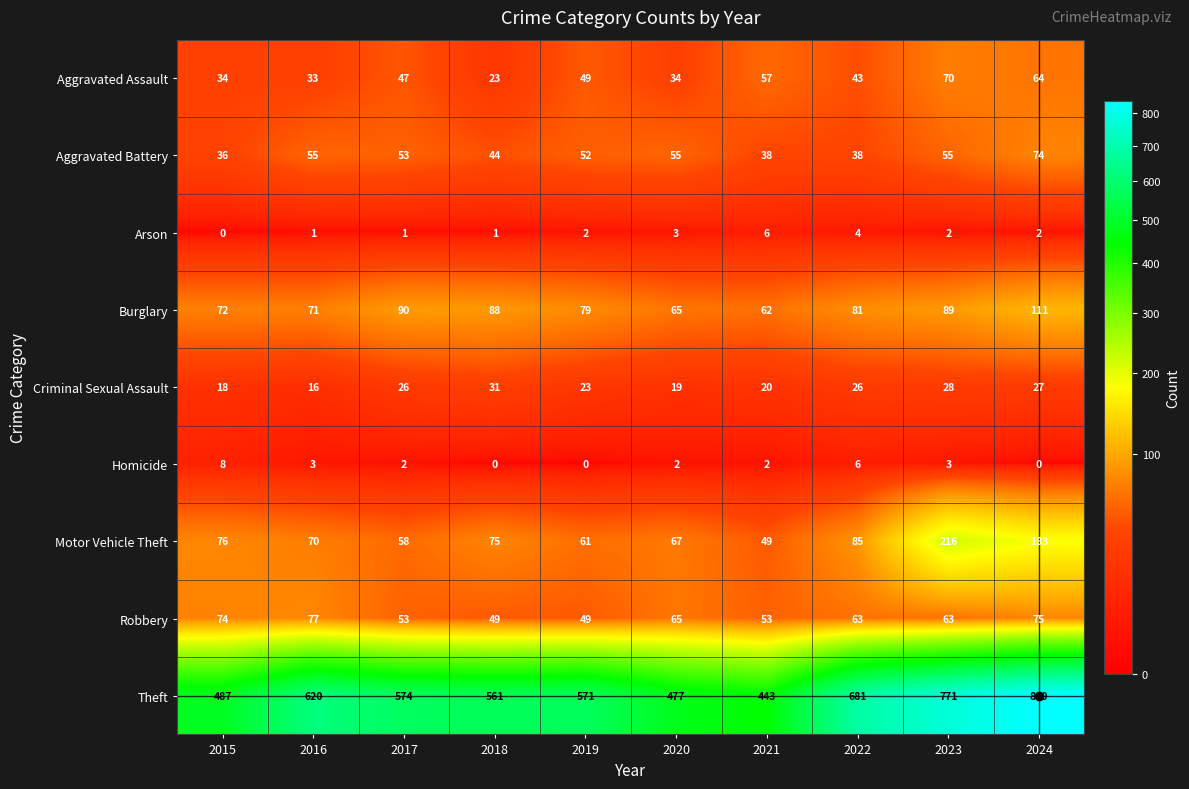

Count the number of categories in the chart.

10